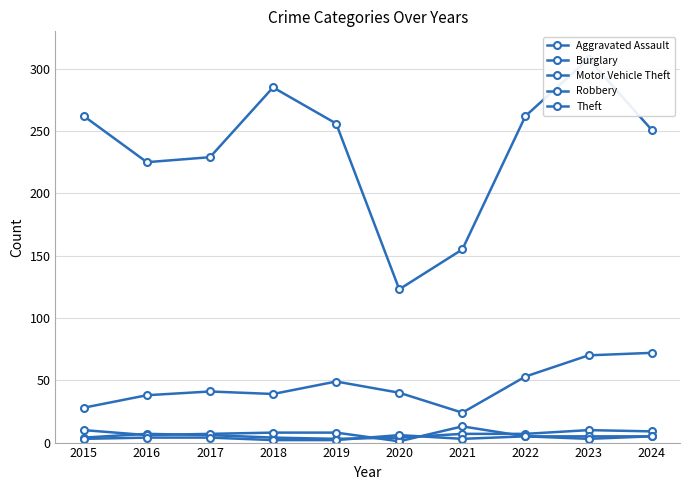

Which label corresponds to the smallest value in the chart?

2020